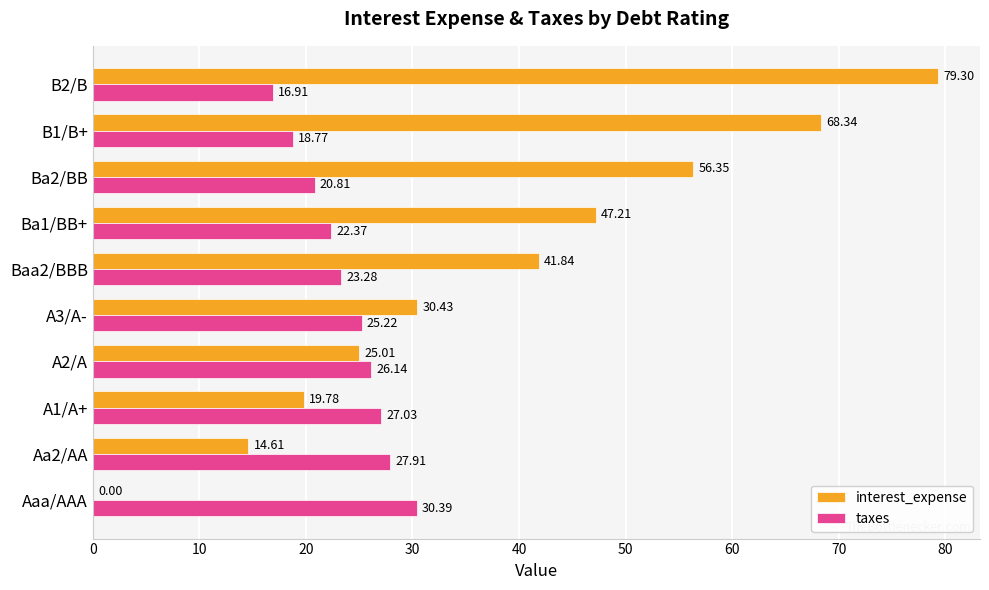

What are all the series names shown in the legend?

interest_expense, taxes